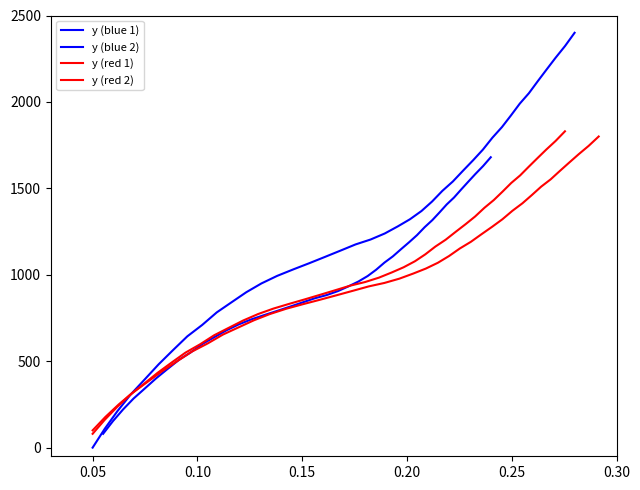

What is the value of the y (red 2) point at the 15th from the left?

1163.3